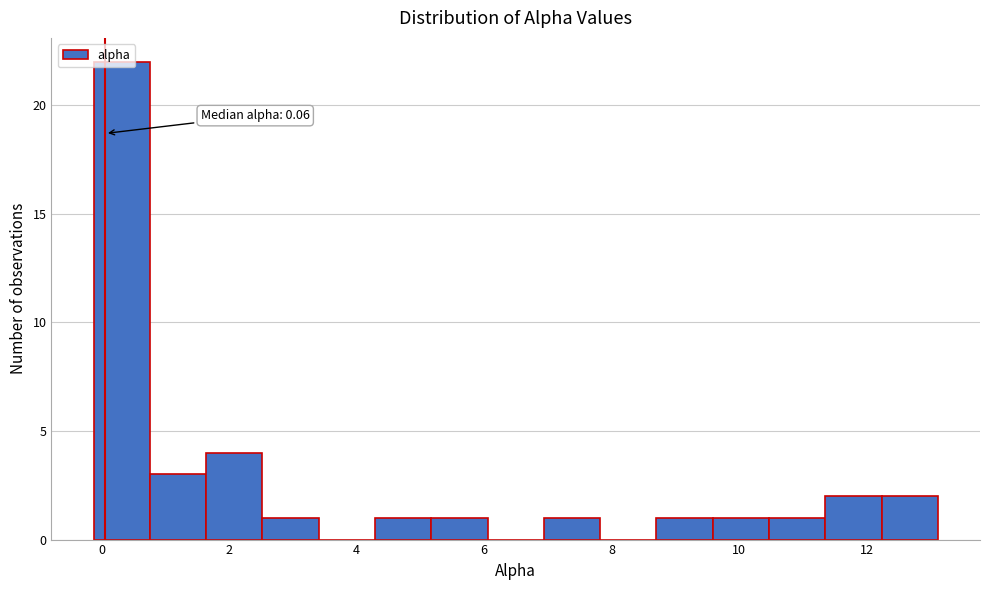

Which range on the x-axis has the tallest bar?

-0.2 to 0.8